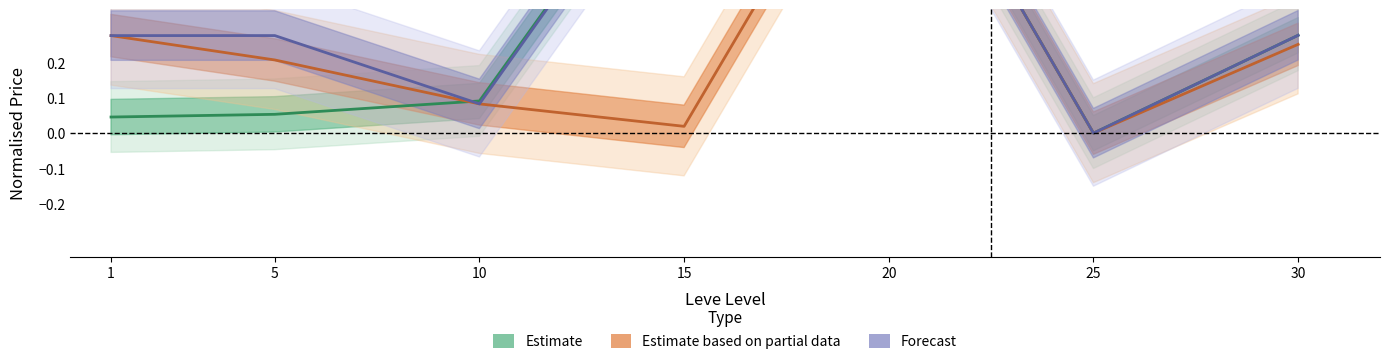

At which label does currentAveragePriceHQ reach its peak?

20